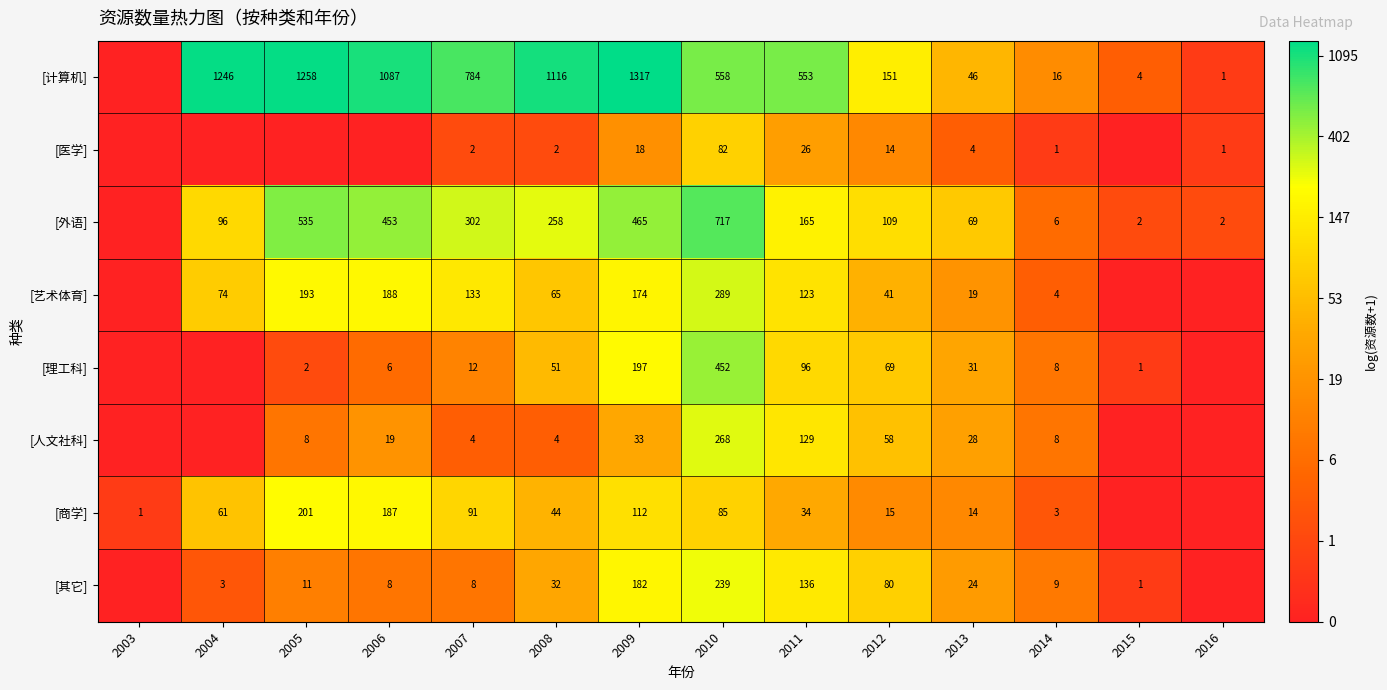

What is the spread (max minus min) of values at 2010?

635